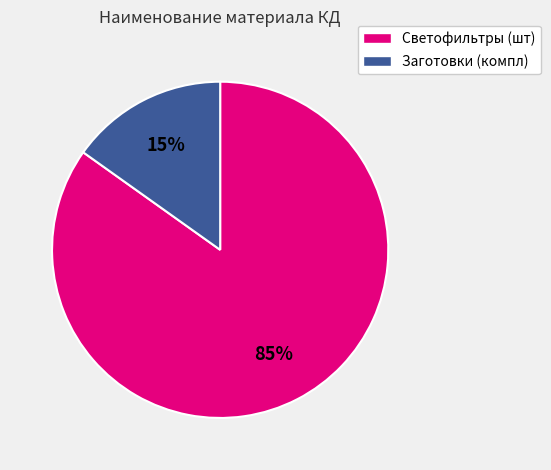

Rank the categories by value from lowest to highest.

Заготовки (компл), Светофильтры (шт)